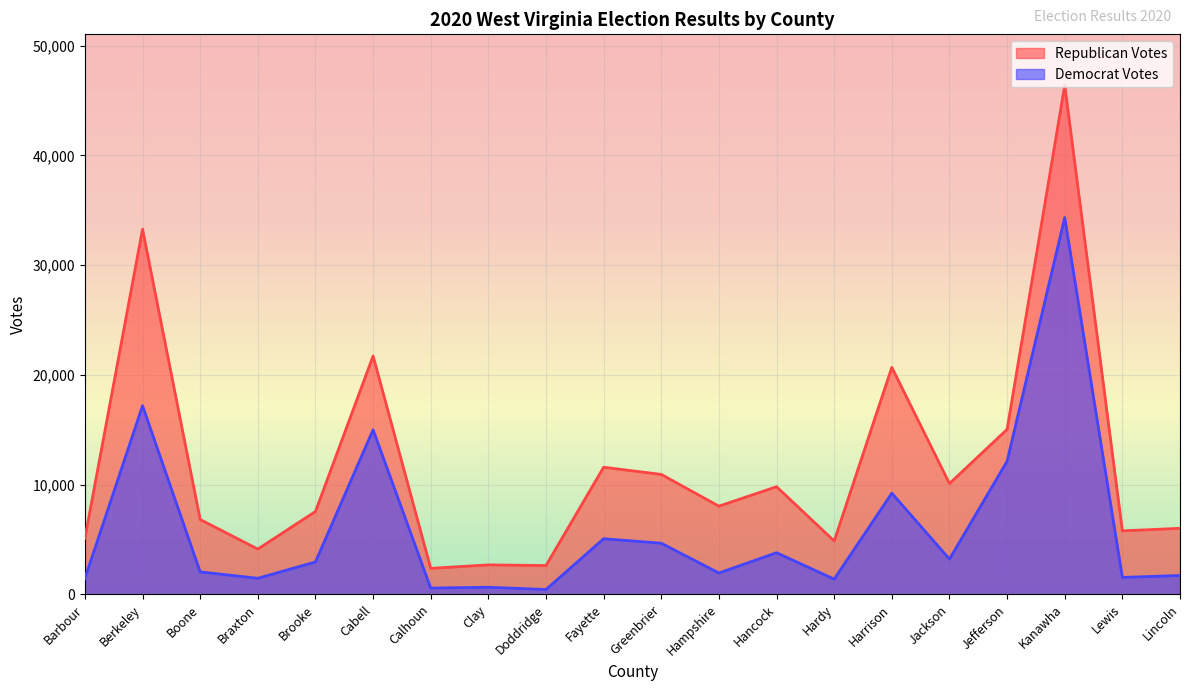

True or false: Republican Votes has a value of 13928 at Hampshire.

False